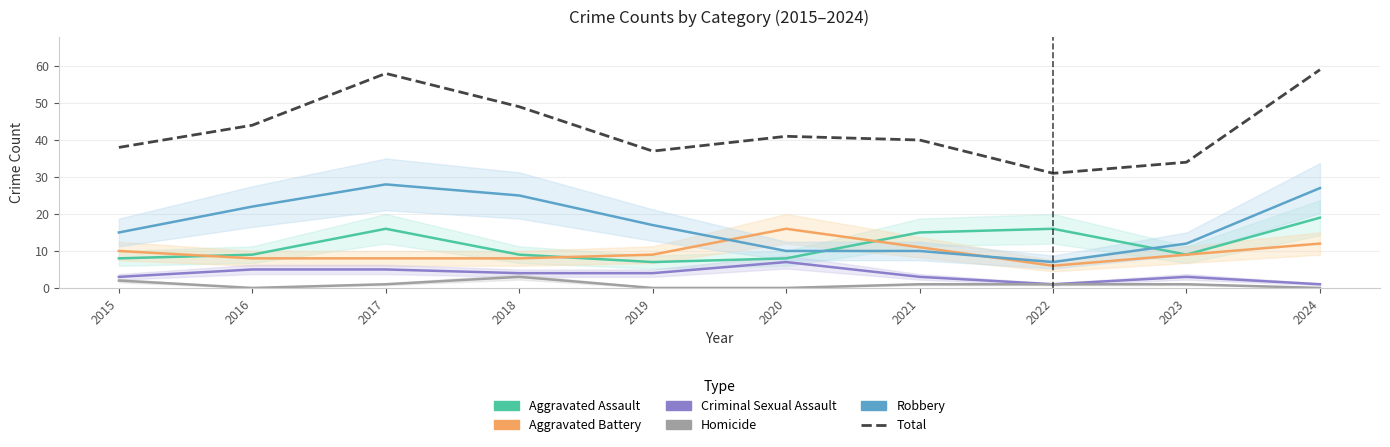

How many data points in Robbery are less than 17?

5